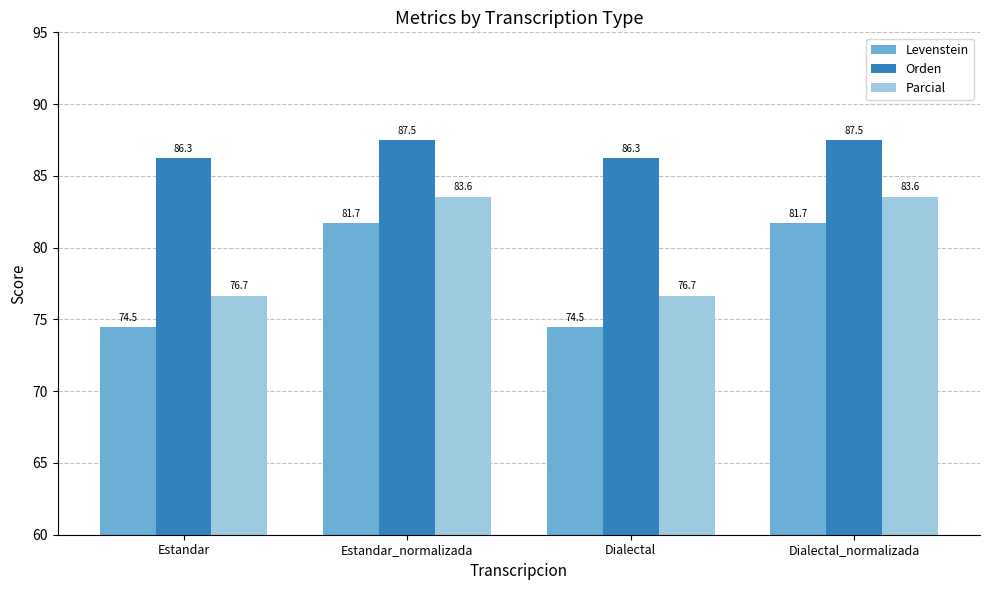

How many Orden values are between 86 and 87?

2